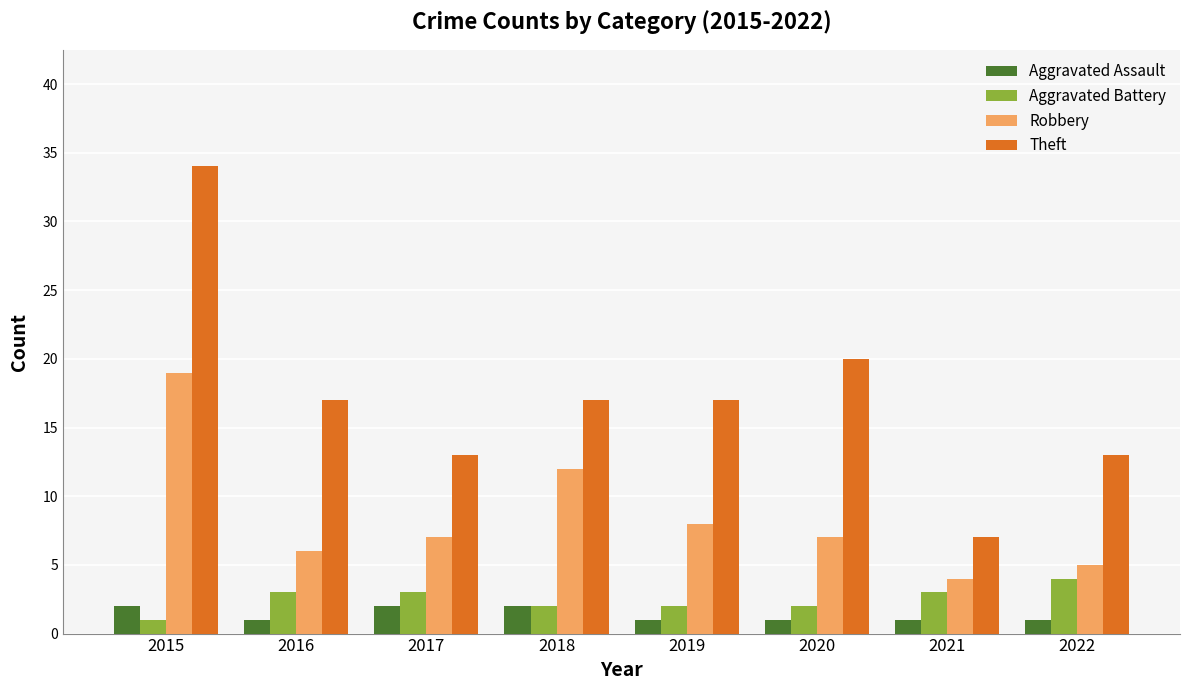

Is the value of Theft at 2016 greater than the value of Aggravated Assault at 2016?

Yes